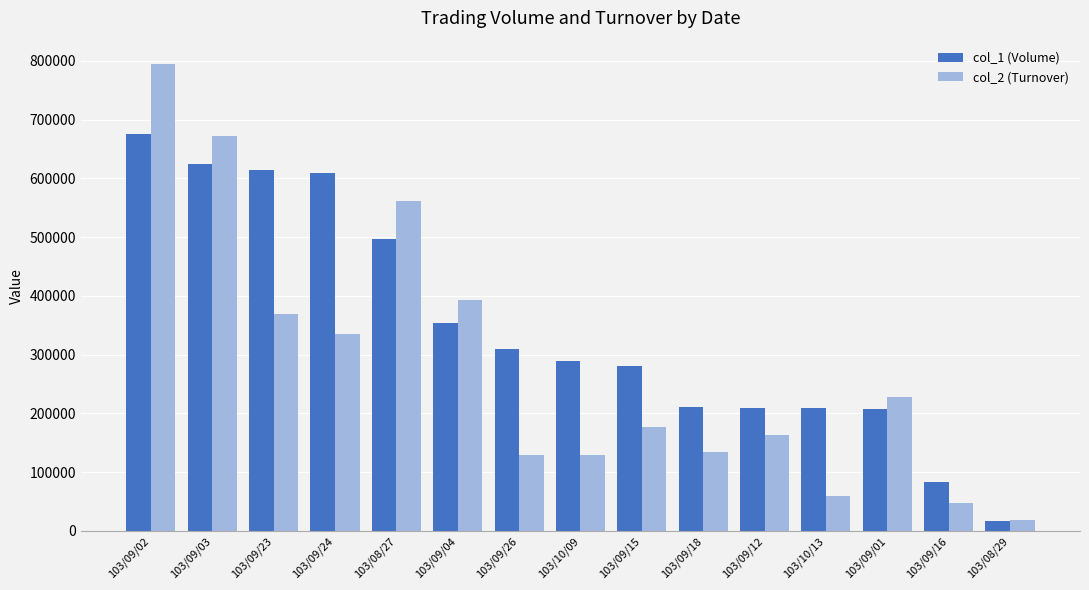

What is the maximum value for col_2 (Turnover)?

794450